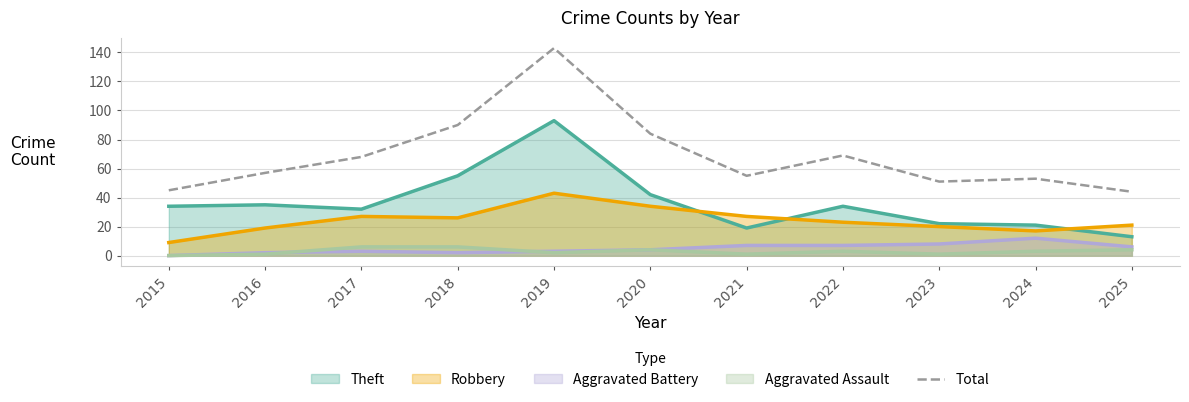

What is the sum of the values at 2021 and 2015?

100